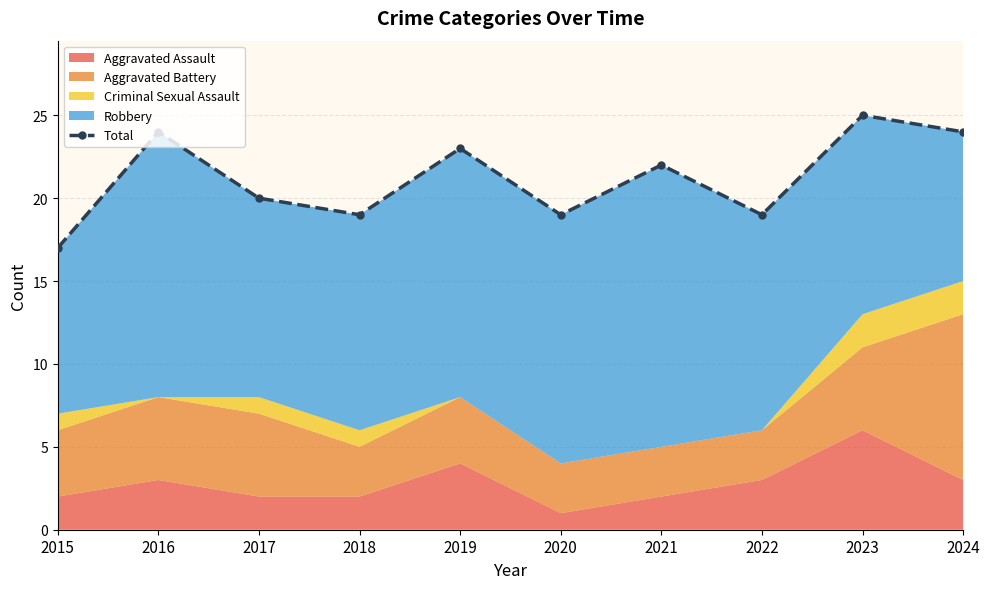

What is the value of the 1st point from the left?

17